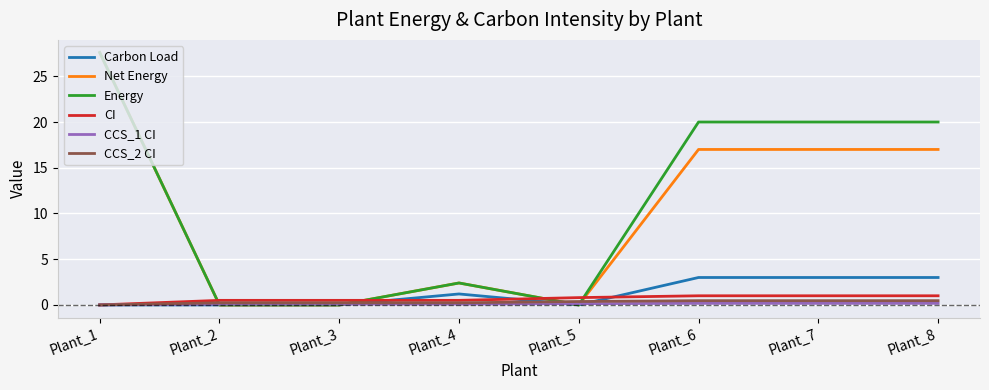

True or false: CI and Energy cross at least once.

True